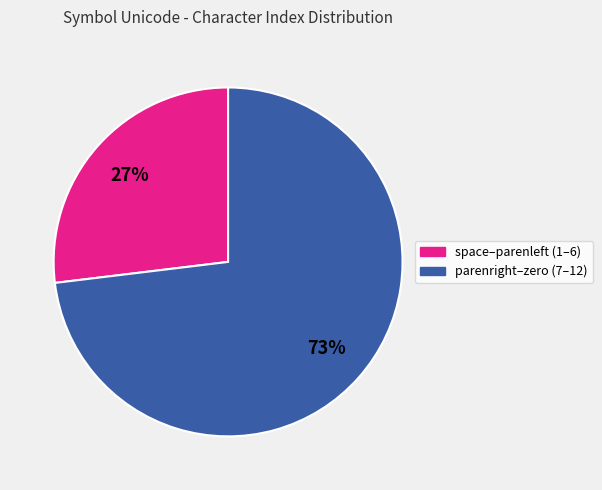

Is there any slice that represents more than half of the pie?

Yes